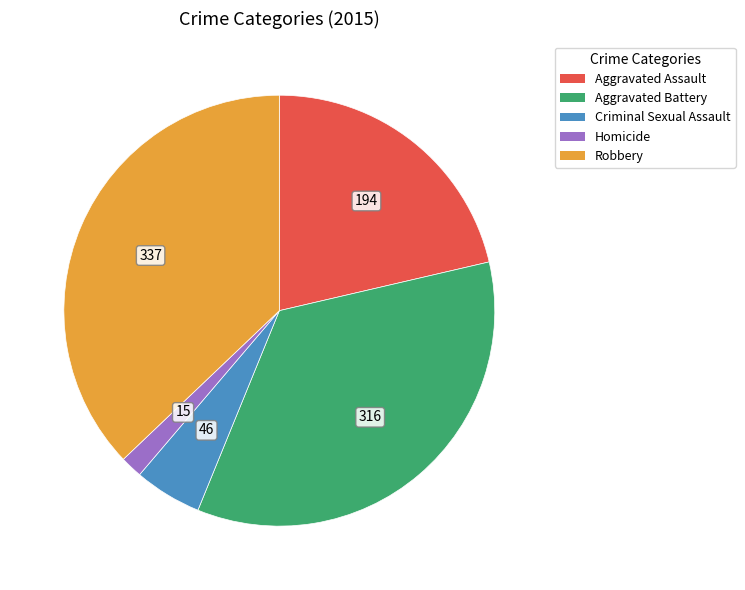

How many segments does this pie chart have?

5